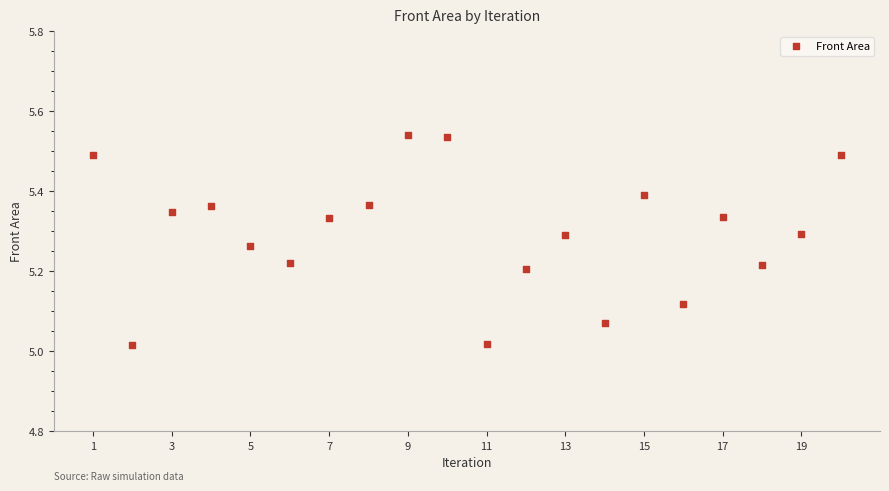

What is the range of X values (max minus min)?

19.0